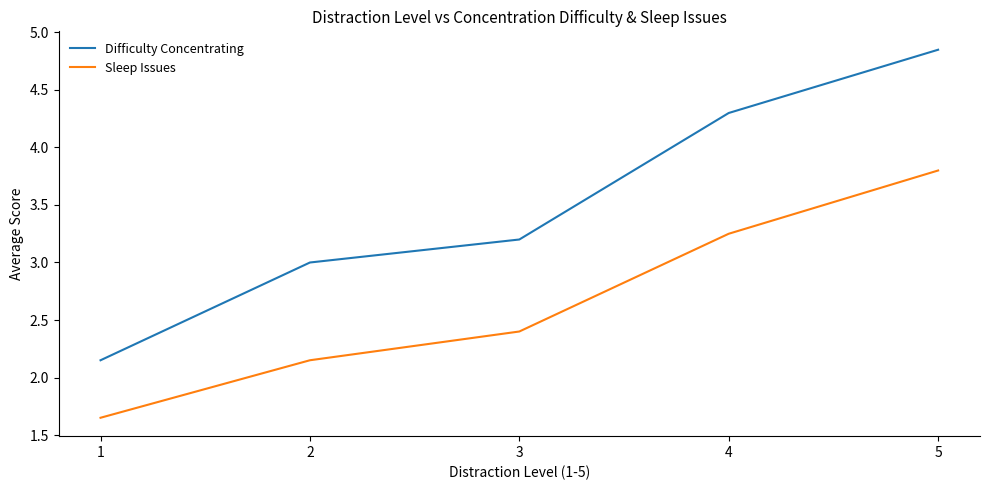

Is this an area chart (filled region under the line)?

No